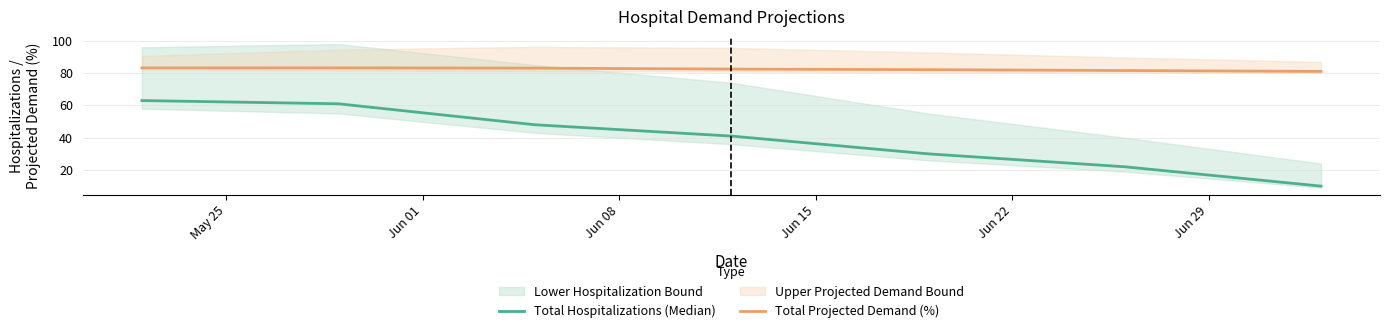

What is the difference between the maximum and minimum values in the Total Hospitalizations (Median) series?

53.0